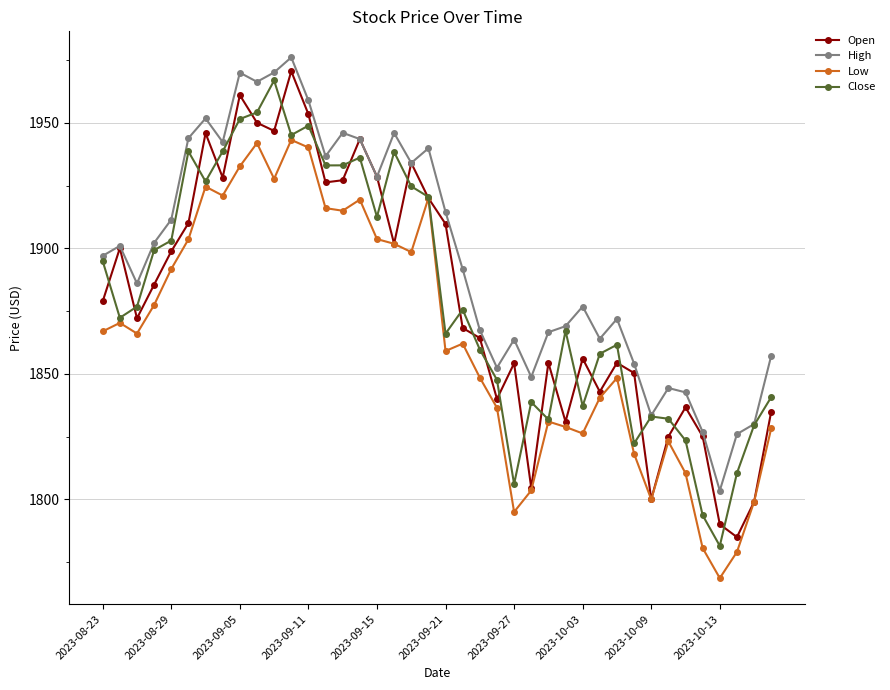

True or false: Close has more than 0 interior local peaks.

True